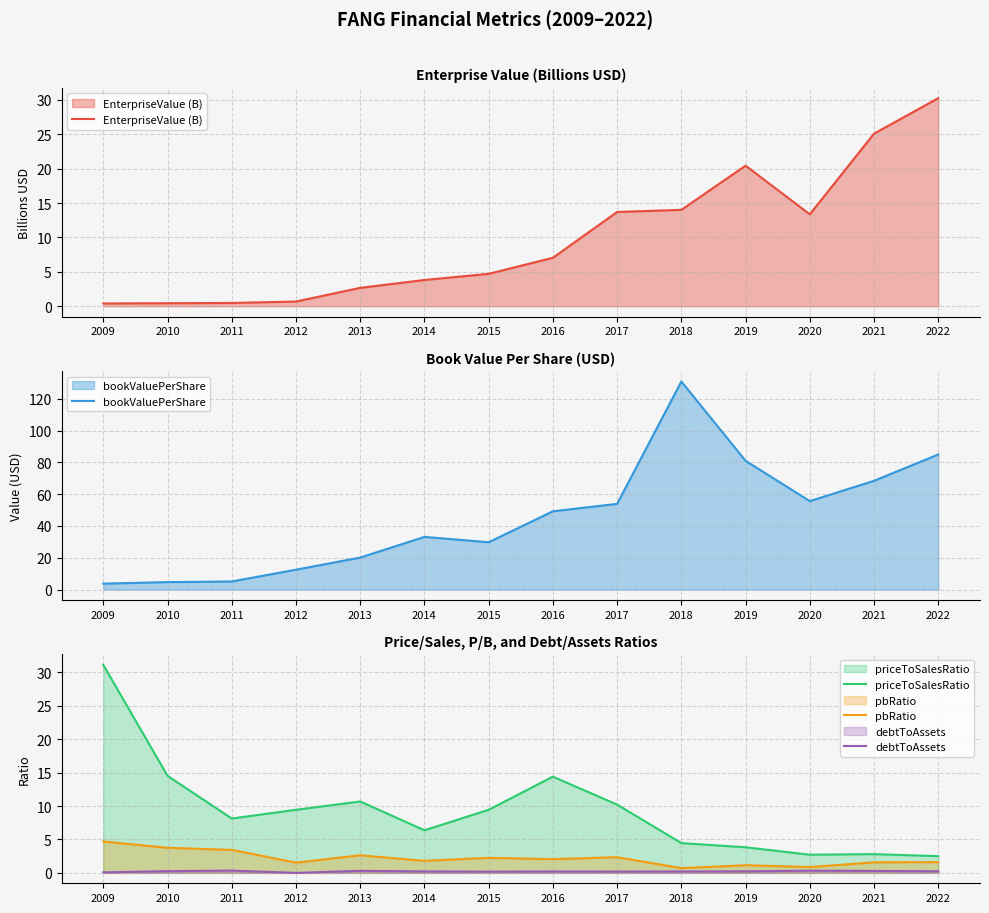

True or false: bookValuePerShare and priceToSalesRatio intersect in this chart.

True